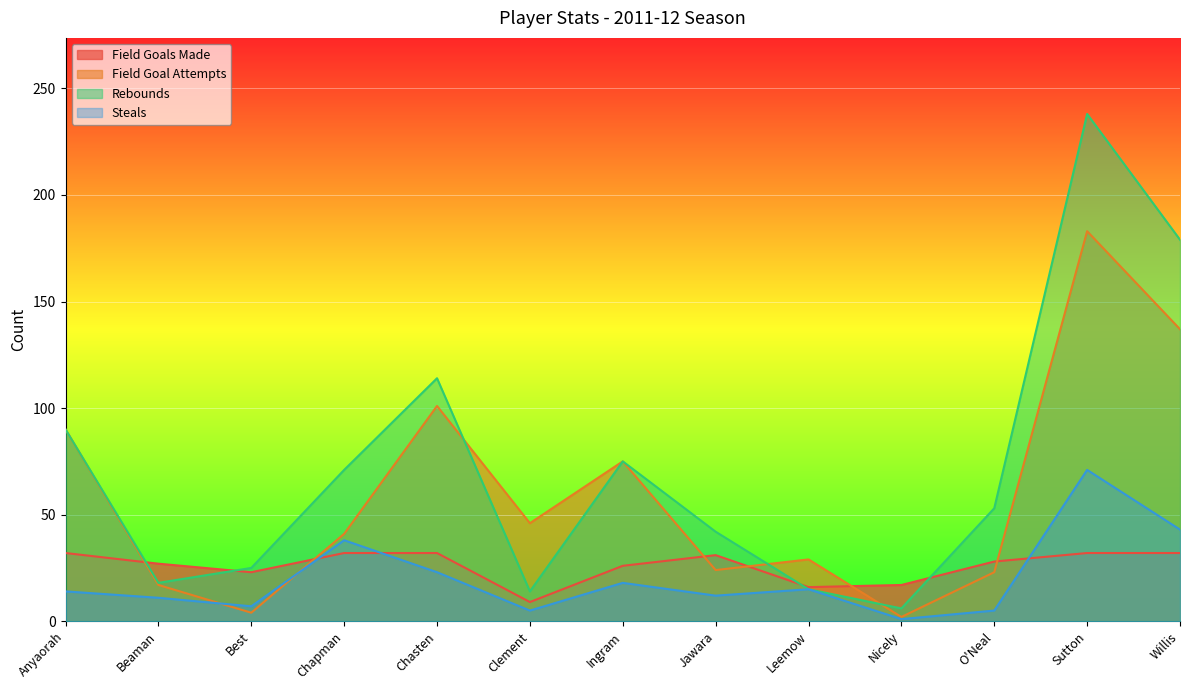

In steals, how many points are lower than both neighbors (excluding endpoints)?

4